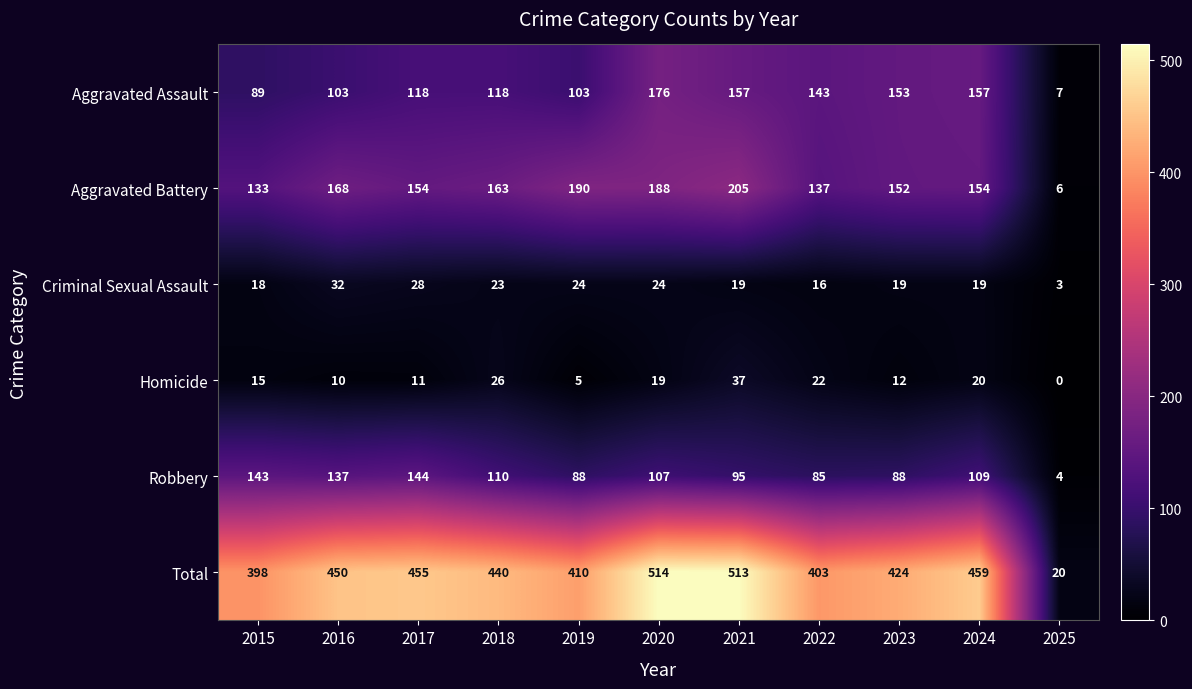

What is the average value of the Robbery series?

101